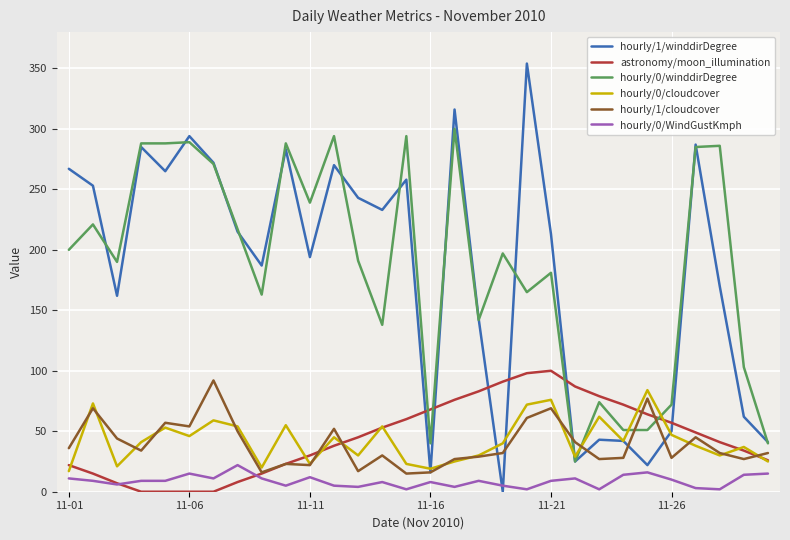

Is this an area chart (filled region under the line)?

No